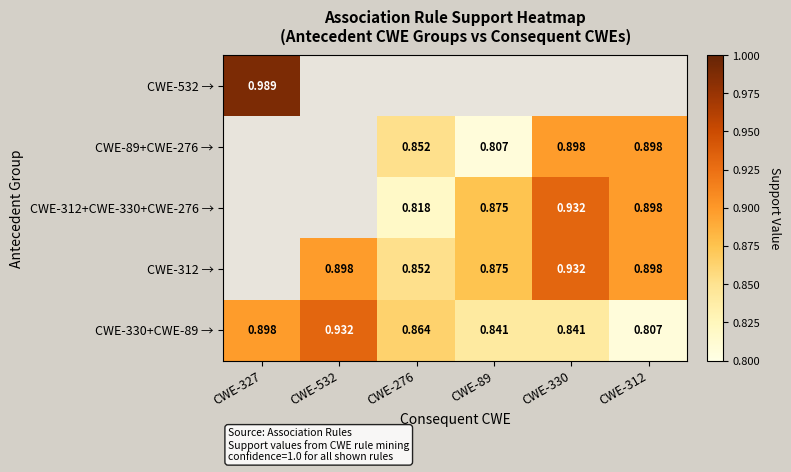

Is the value of CWE-312 → at CWE-532 greater than the value of CWE-312+CWE-330+CWE-276 → at CWE-276?

Yes